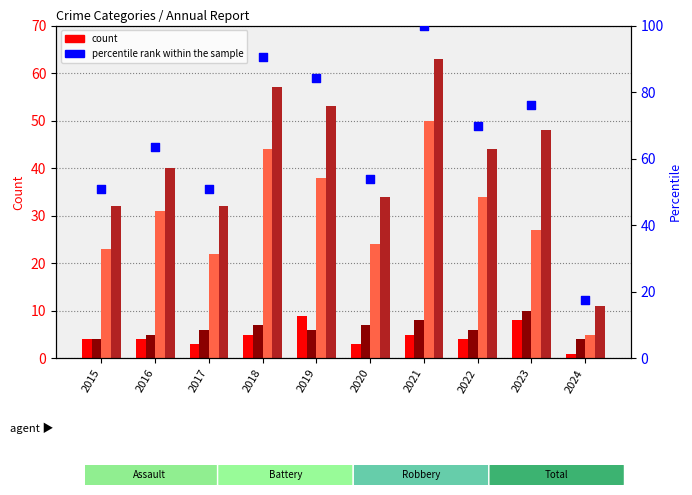

Which series reaches the minimum Y coordinate?

Aggravated Assault